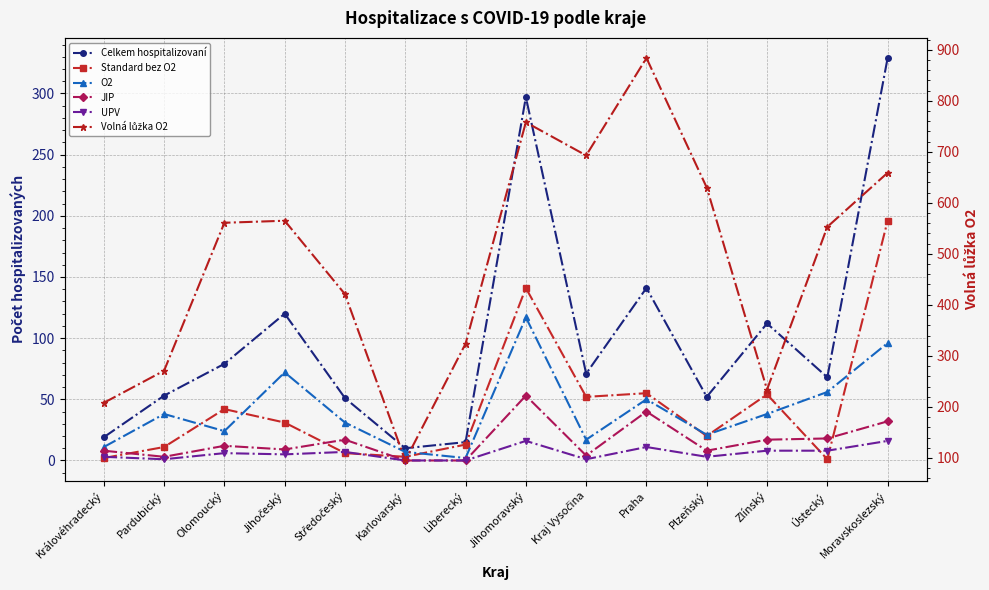

Reading left to right, transcribe all the data shown in this chart.

Celkem hospitalizovaní: Královéhradecký=19	Pardubický=53	Olomoucký=79	Jihočeský=120	Středočeský=51	Karlovarský=10	Liberecký=15	Jihomoravský=297	Kraj Vysočina=71	Praha=141	Plzeňský=52	Zlínský=112	Ústecký=68	Moravskoslezský=329
Standard bez O2: Královéhradecký=2	Pardubický=11	Olomoucký=42	Jihočeský=31	Středočeský=6	Karlovarský=3	Liberecký=13	Jihomoravský=141	Kraj Vysočina=52	Praha=55	Plzeňský=20	Zlínský=54	Ústecký=1	Moravskoslezský=196
O2: Královéhradecký=11	Pardubický=38	Olomoucký=24	Jihočeský=72	Středočeský=31	Karlovarský=7	Liberecký=2	Jihomoravský=117	Kraj Vysočina=17	Praha=50	Plzeňský=21	Zlínský=38	Ústecký=56	Moravskoslezský=96
JIP: Královéhradecký=8	Pardubický=3	Olomoucký=12	Jihočeský=9	Středočeský=17	Karlovarský=0	Liberecký=0	Jihomoravský=53	Kraj Vysočina=4	Praha=40	Plzeňský=8	Zlínský=17	Ústecký=18	Moravskoslezský=32
UPV: Královéhradecký=3	Pardubický=1	Olomoucký=6	Jihočeský=5	Středočeský=7	Karlovarský=0	Liberecký=0	Jihomoravský=16	Kraj Vysočina=1	Praha=11	Plzeňský=3	Zlínský=8	Ústecký=8	Moravskoslezský=16
Volná lůžka O2: Královéhradecký=208	Pardubický=271	Olomoucký=561	Jihočeský=565	Středočeský=421	Karlovarský=95	Liberecký=324	Jihomoravský=758	Kraj Vysočina=693	Praha=884	Plzeňský=630	Zlínský=234	Ústecký=553	Moravskoslezský=659